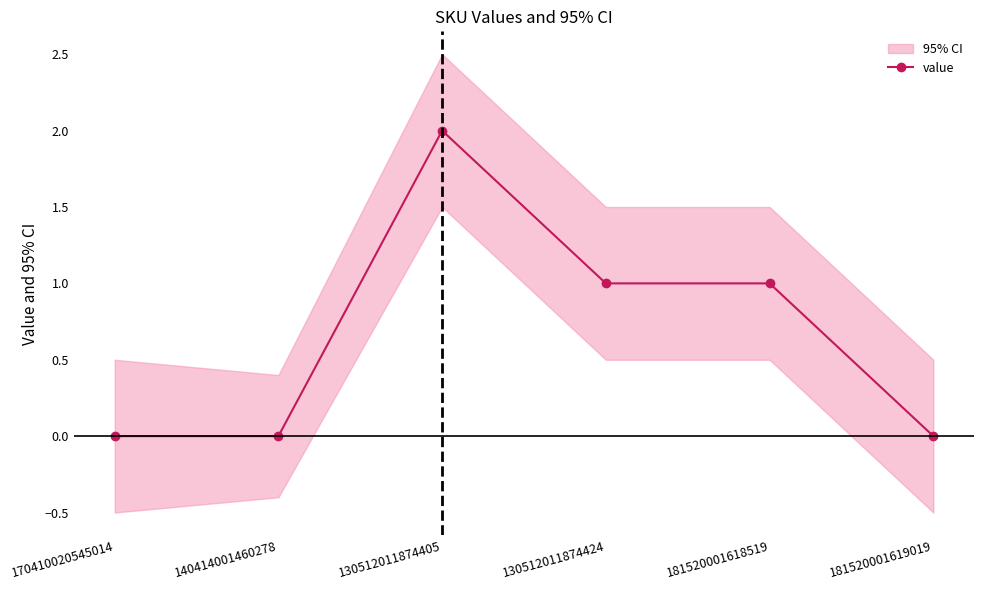

What position from the left is 130512011874405?

3